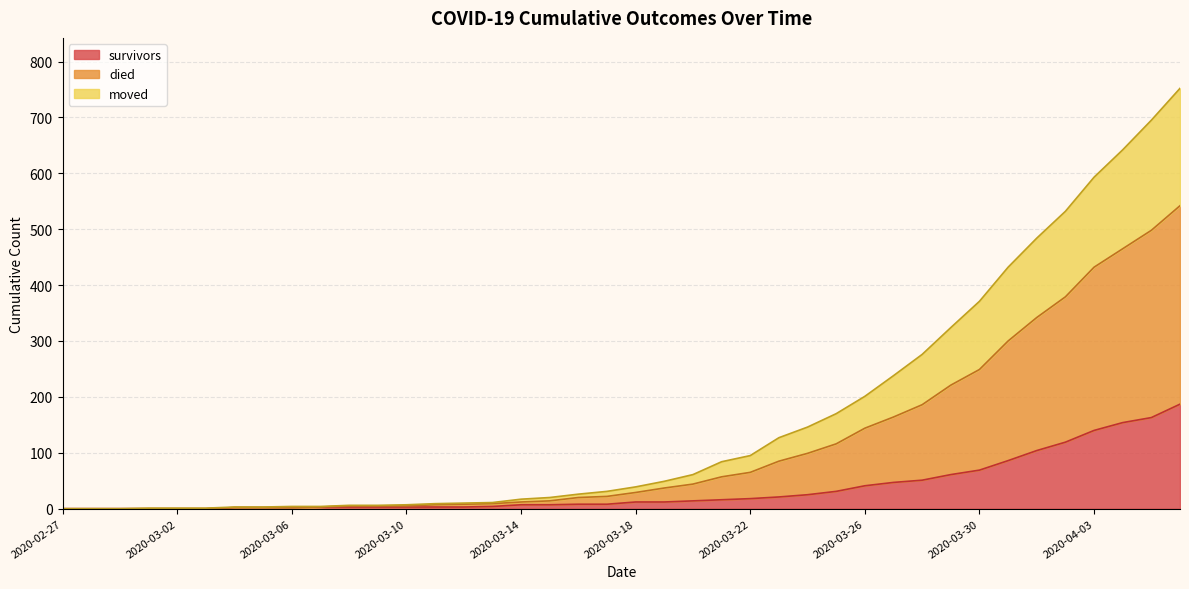

Does the chart display data point markers on the line(s)?

No